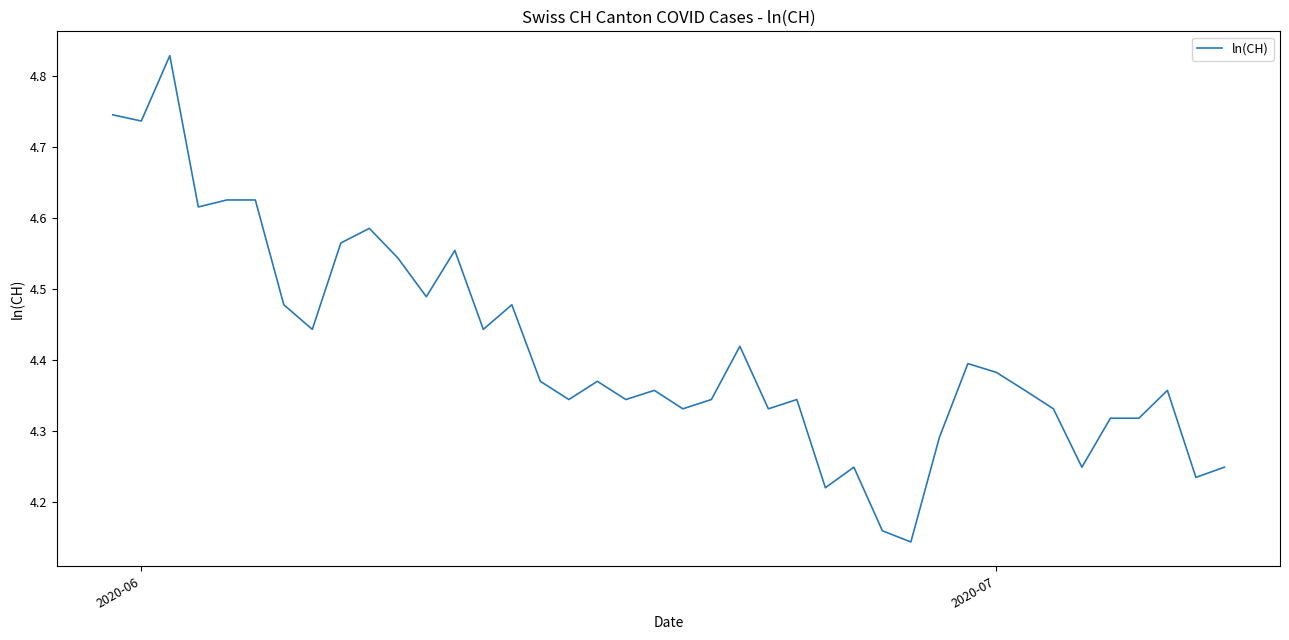

What is the difference between the maximum and minimum values?

0.7